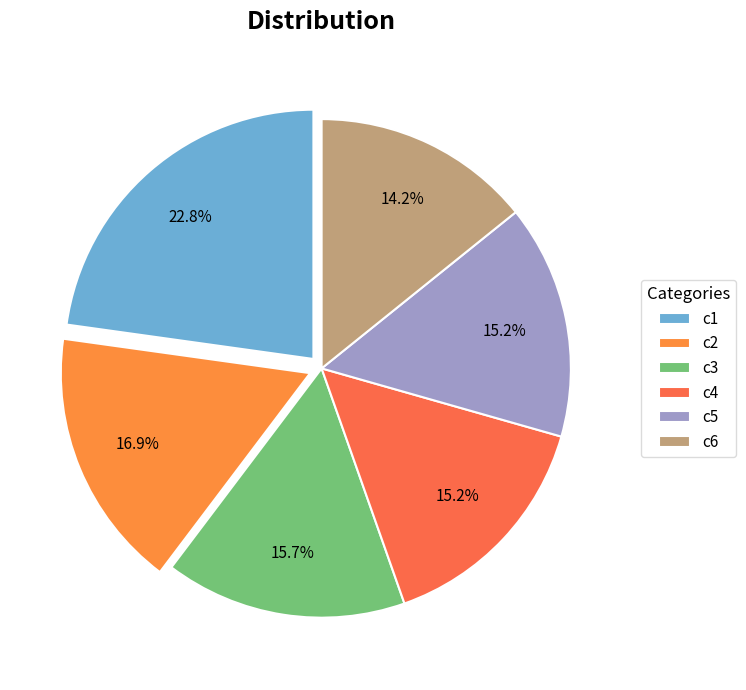

Is it true that c2 is 17% of the pie?

True